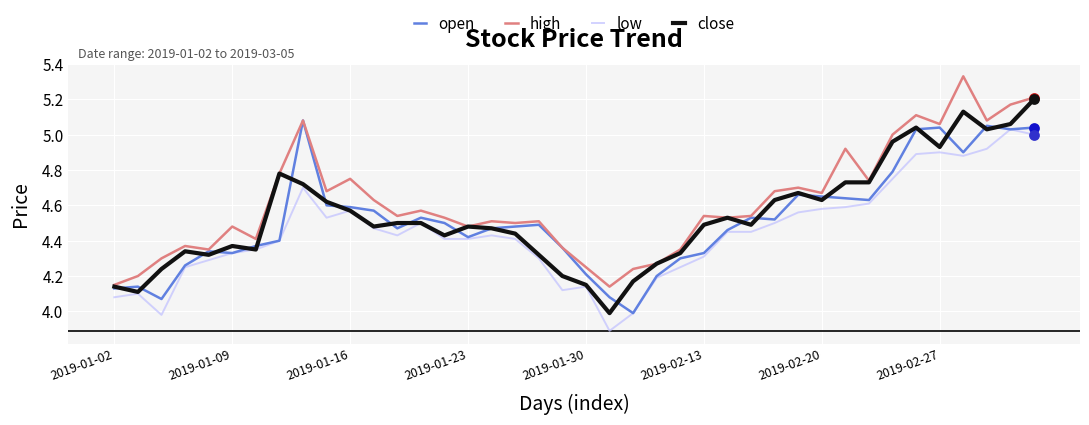

What are all the series names shown in the legend?

open, high, low, close